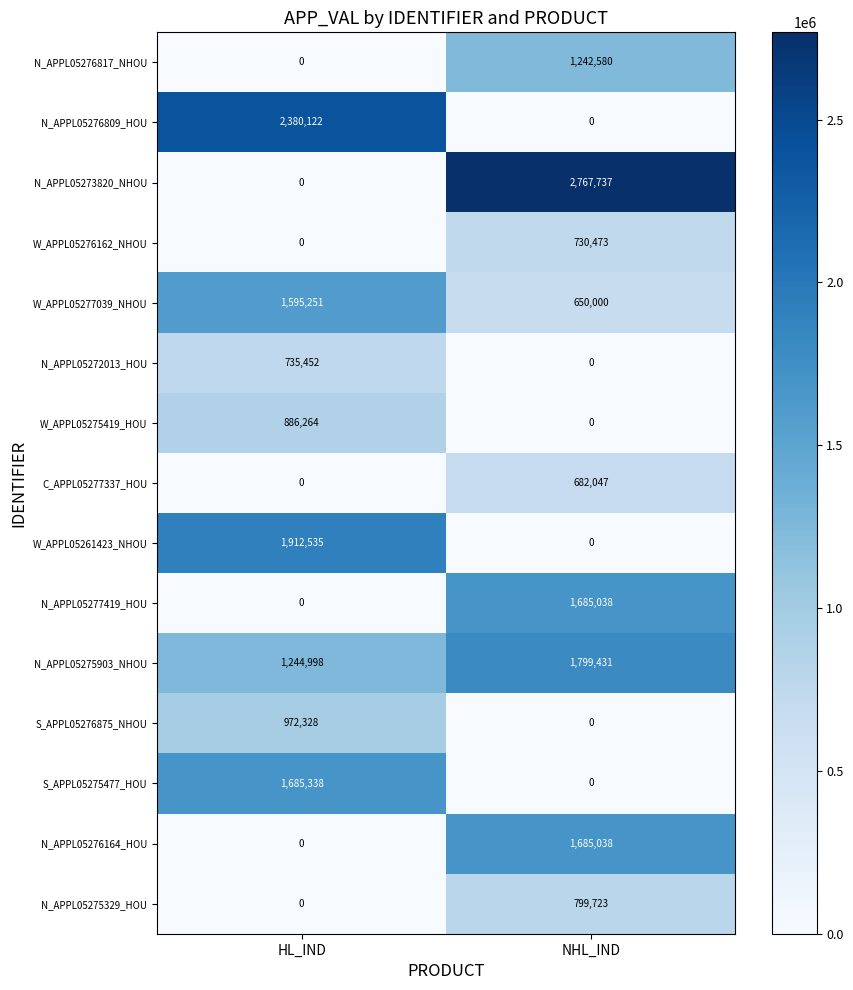

Reading left to right, list all the values displayed in this chart.

N_APPL05276817_NHOU: 0	1242580
N_APPL05276809_HOU: 2380122	0
N_APPL05273820_NHOU: 0	2767737
W_APPL05276162_NHOU: 0	730473
W_APPL05277039_NHOU: 1595251	650000
N_APPL05272013_HOU: 735452	0
W_APPL05275419_HOU: 886264	0
C_APPL05277337_HOU: 0	682047
W_APPL05261423_NHOU: 1912535	0
N_APPL05277419_HOU: 0	1685038
N_APPL05275903_NHOU: 1244998	1799431
S_APPL05276875_NHOU: 972328	0
S_APPL05275477_HOU: 1685338	0
N_APPL05276164_HOU: 0	1685038
N_APPL05275329_HOU: 0	799723